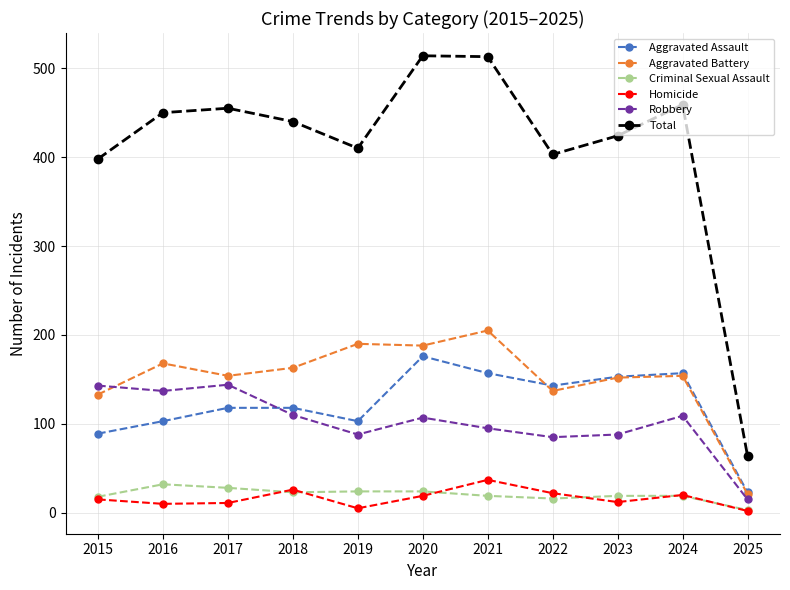

At which label does Aggravated Assault reach its peak?

2020